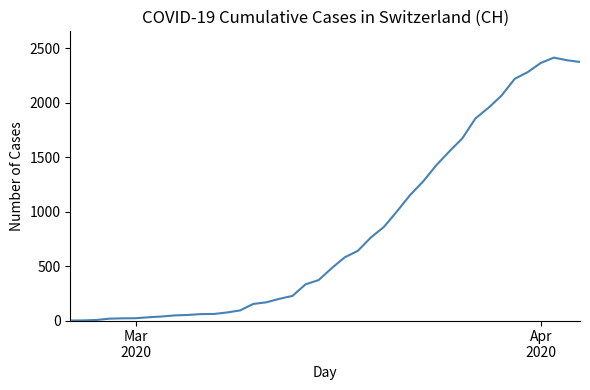

What is the difference between the maximum and second lowest values?

2411